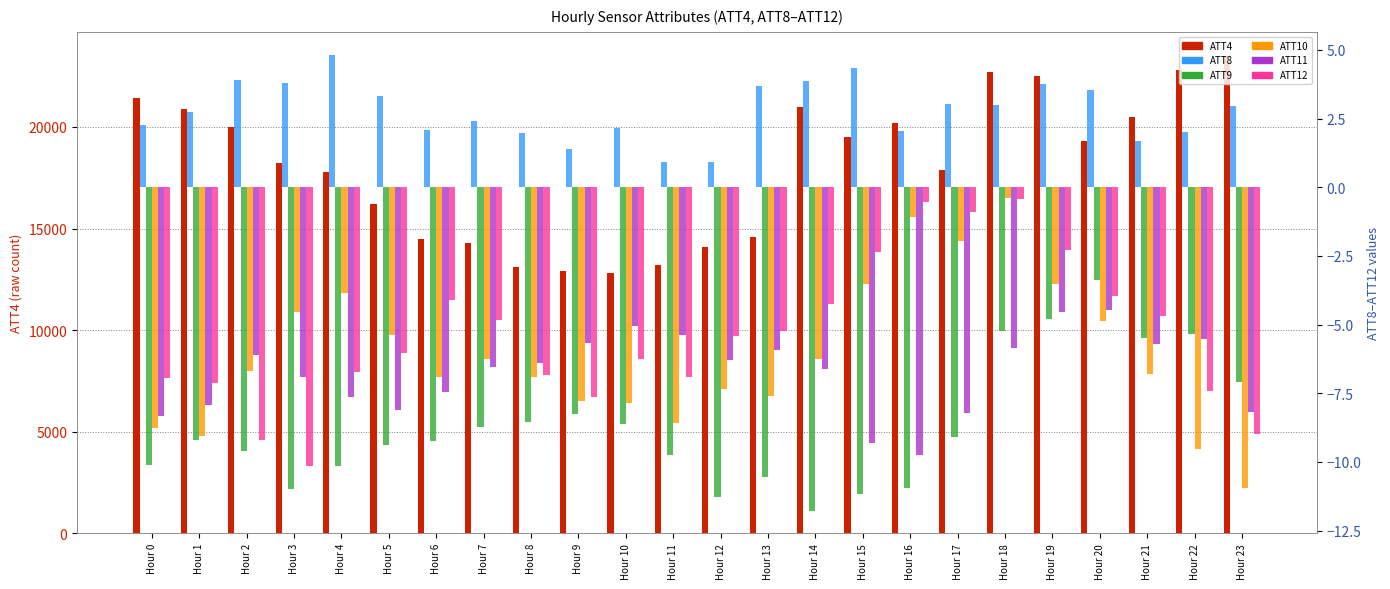

What is the value of the ATT4 bar at the 14th from the left?

14600.0